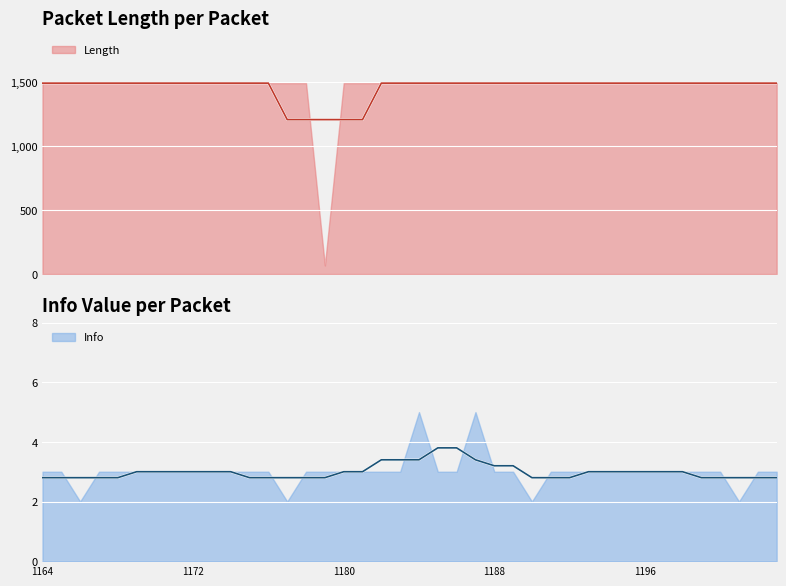

How many data points in Info are less than 3?

4